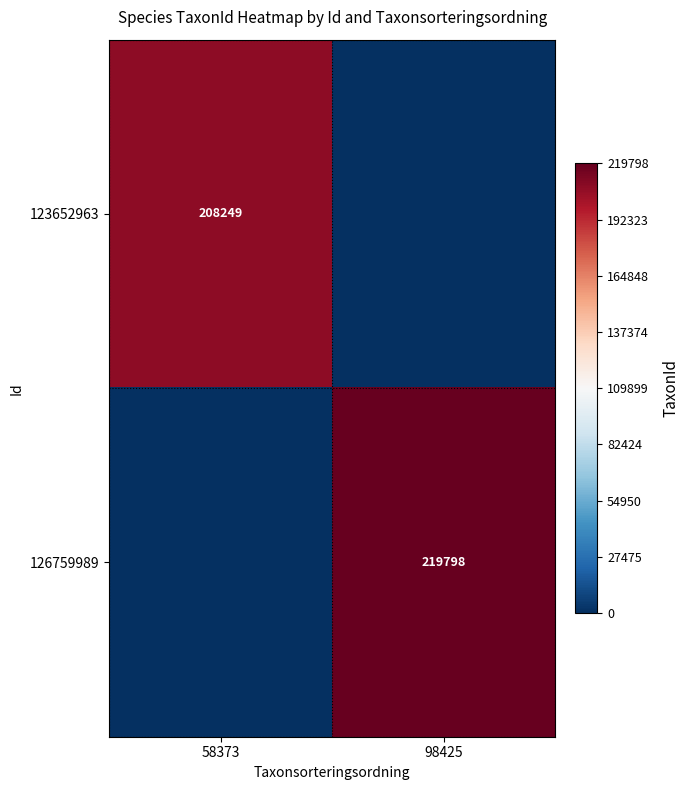

The 123652963 series shows 208249 at 58373. True or false?

True